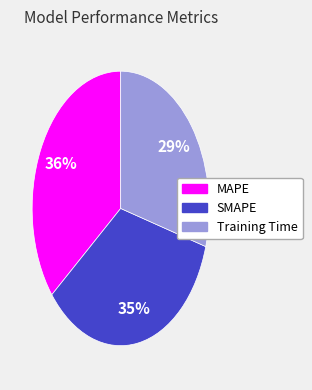

Does Training Time account for over 50% of the chart?

No